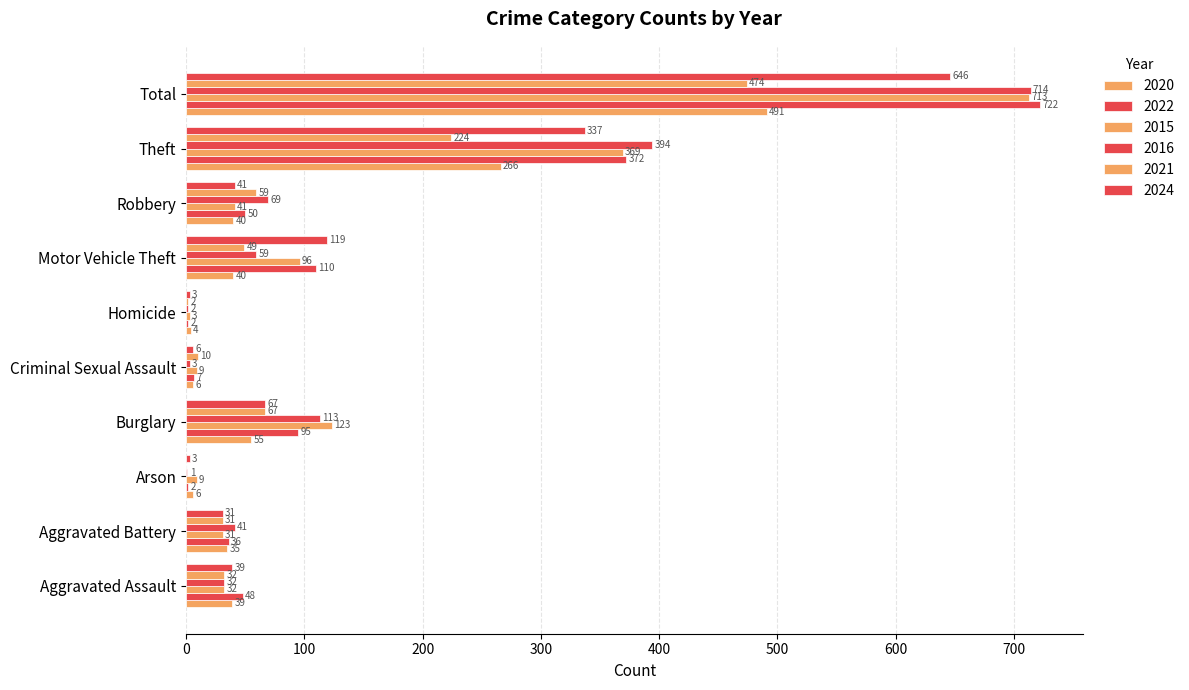

At how many categories does at least one series exceed 384?

2